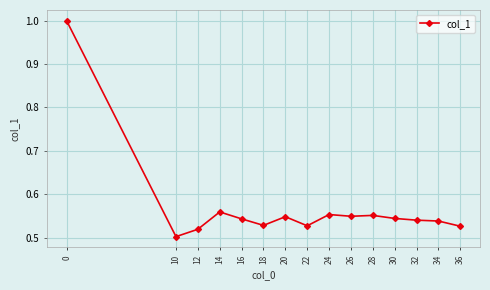

How many categories are shown in the chart?

15